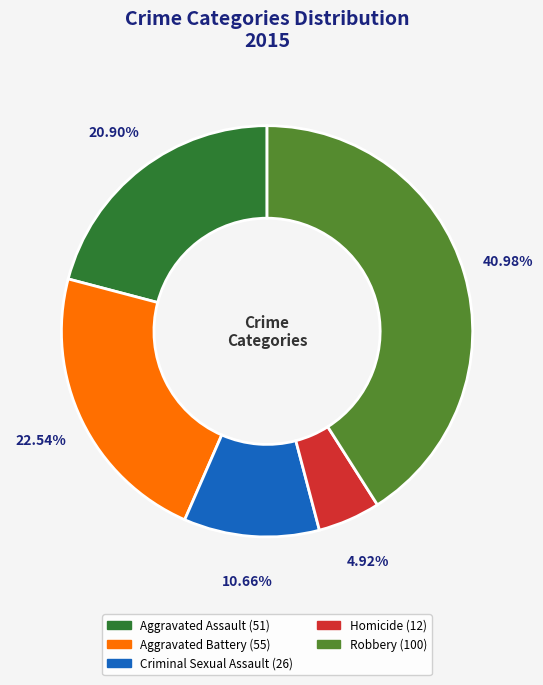

Rank the categories by value from lowest to highest.

Homicide, Criminal Sexual Assault, Aggravated Assault, Aggravated Battery, Robbery